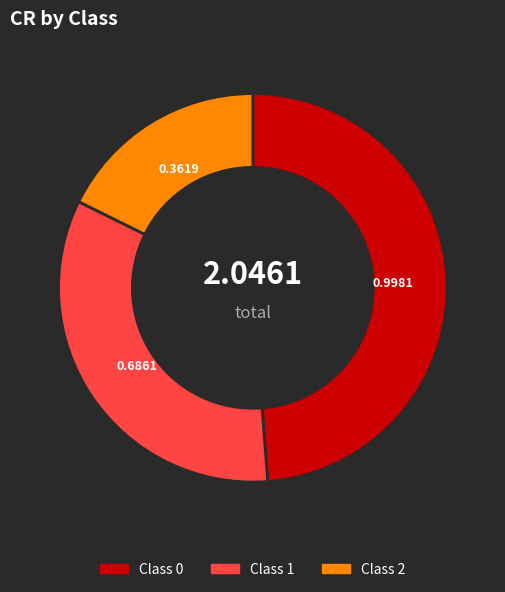

How many slices are in this pie chart?

3